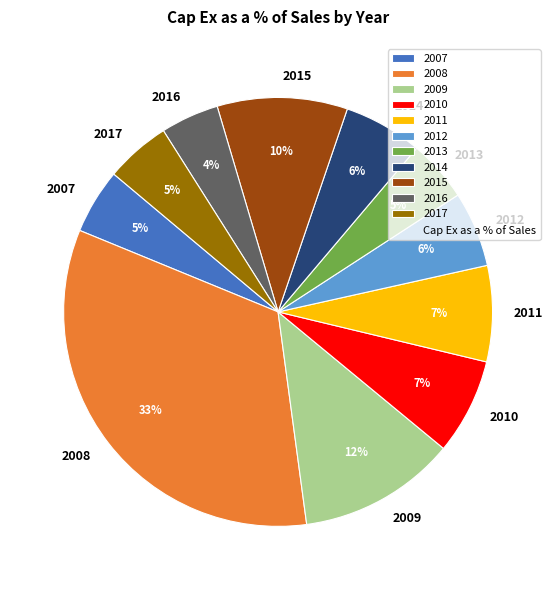

To the nearest percent, what percentage of the pie is 2014?

6%